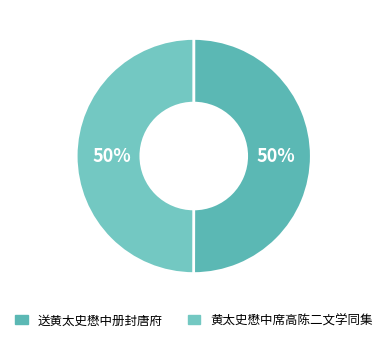

Combined, what portion of the pie is 黄太史懋中席高陈二文学同集 and 送黄太史懋中册封唐府?

100.0%